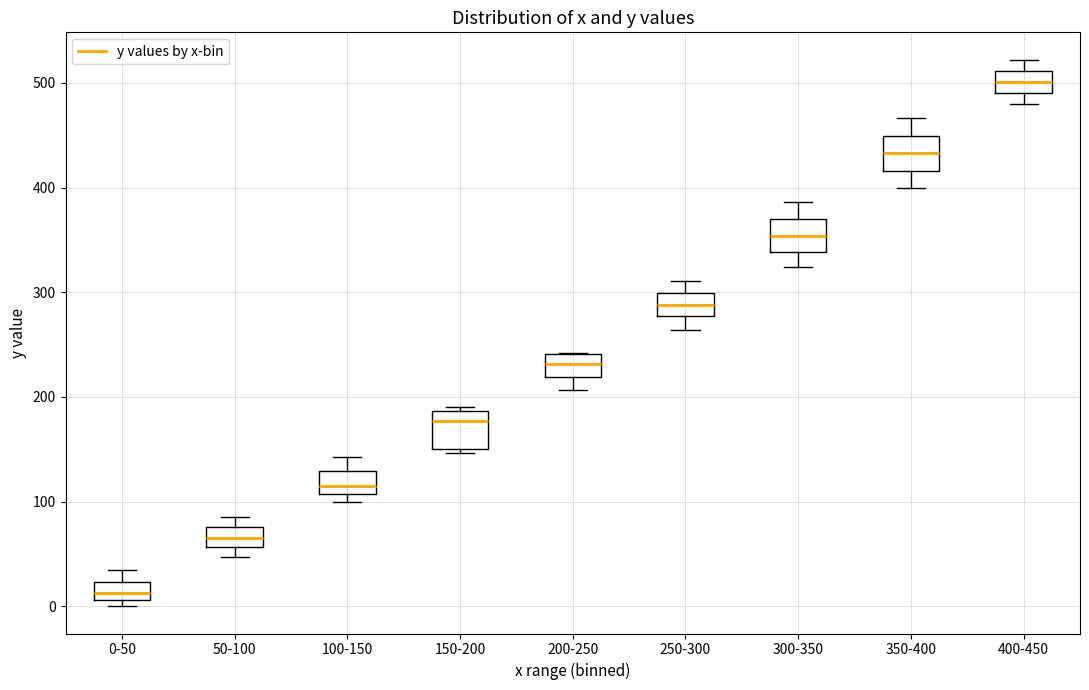

Reading left to right, transcribe this box plot: for each box, give where its median line is, the range the box spans, and where its two whiskers end, as read against the y-axis. The values are not printed on the chart, so give them approximately, as read against the axis.

0-50: median 10 (inside the box), box 10 to 20, whiskers 0 to 30
50-100: median 70, box 60 to 80, whiskers 50 to 90
100-150: median 120, box 110 to 130, whiskers 100 to 140
150-200: median 180, box 150 to 190, whiskers 150 (just below the box's lower edge) to 190 (just above the box's upper edge)
200-250: median 230, box 220 to 240, whiskers 210 to 240
250-300: median 290, box 280 to 300, whiskers 260 to 310
300-350: median 350, box 340 to 370, whiskers 320 to 390
350-400: median 430, box 420 to 450, whiskers 400 to 470
400-450: median 500, box 490 to 510, whiskers 480 to 520